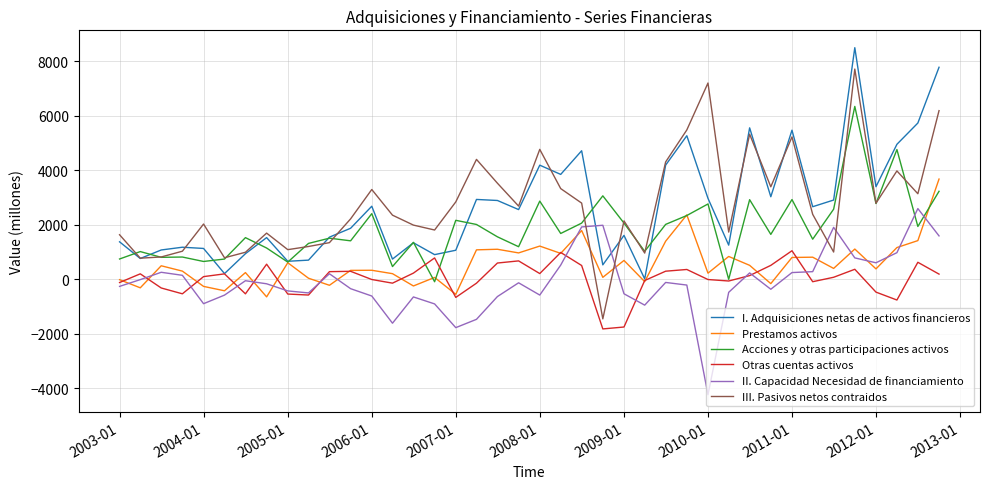

What is the maximum value shown in the chart?

8502